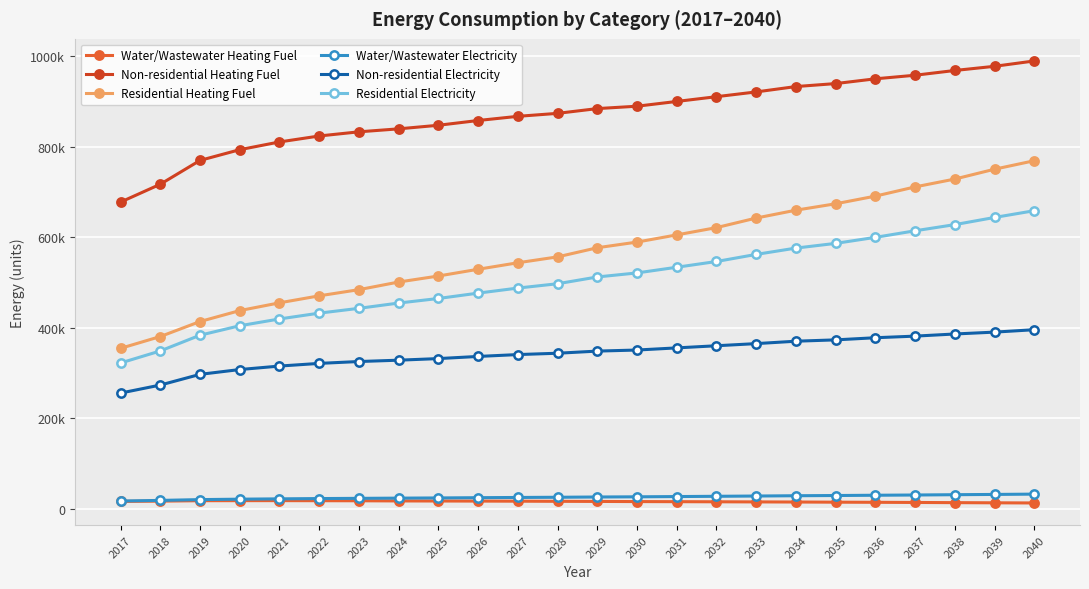

Read the Residential Electricity value at 2034.

575809.9